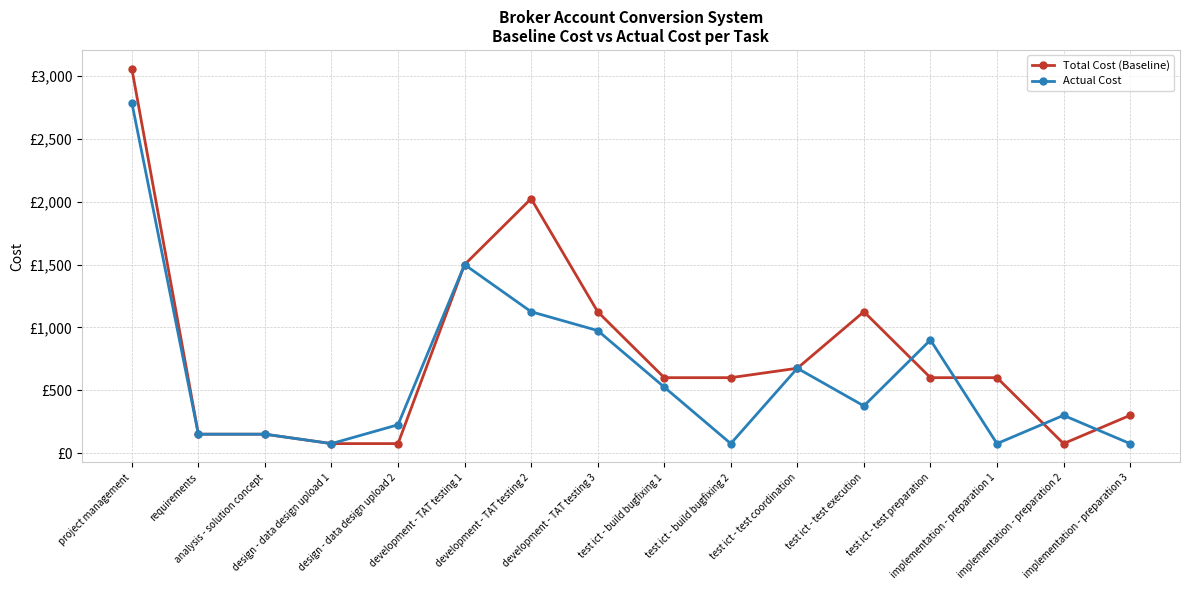

What are all the series names shown in the legend?

Total Cost (Baseline), Actual Cost